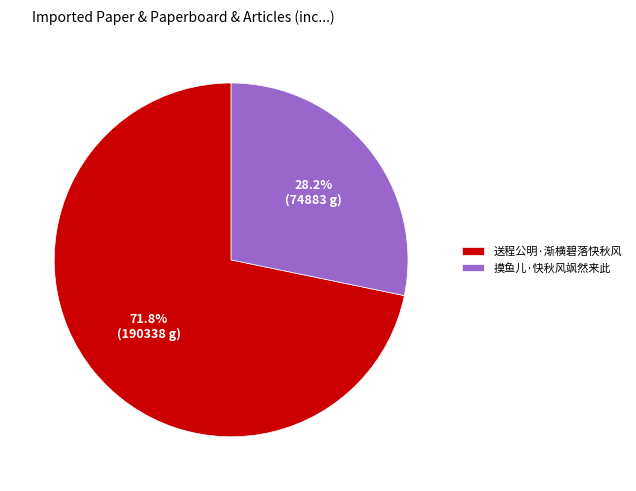

Count the number of slices in the pie.

2